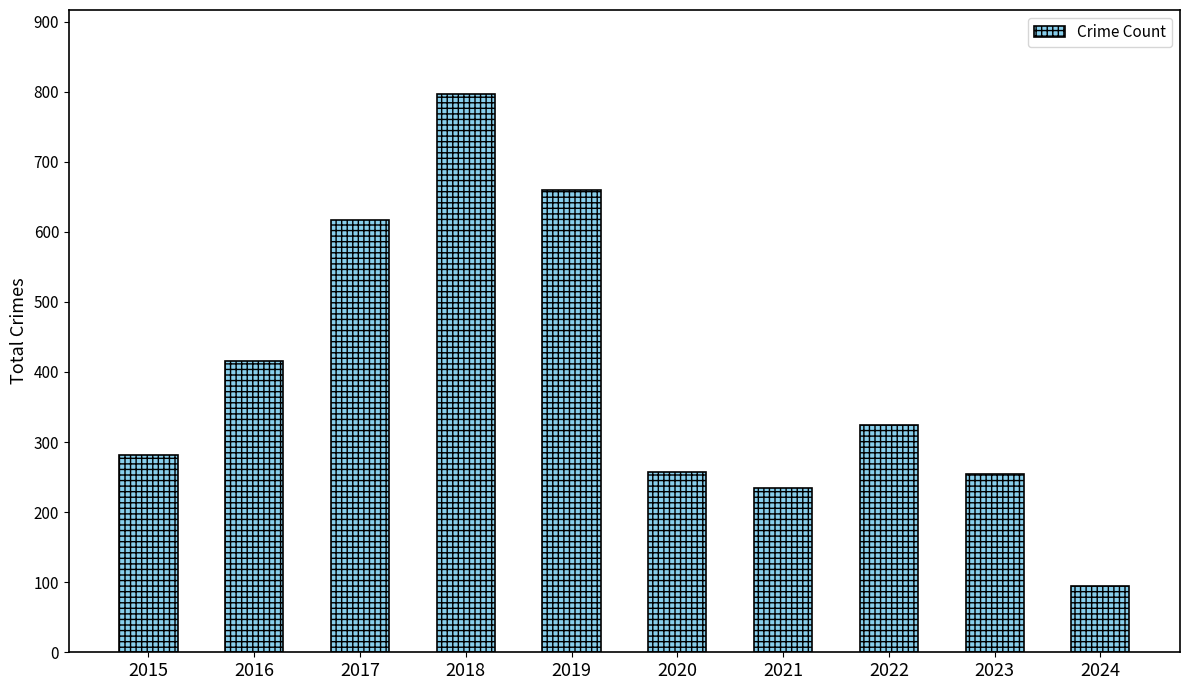

At which label is the value closest to 445?

2016